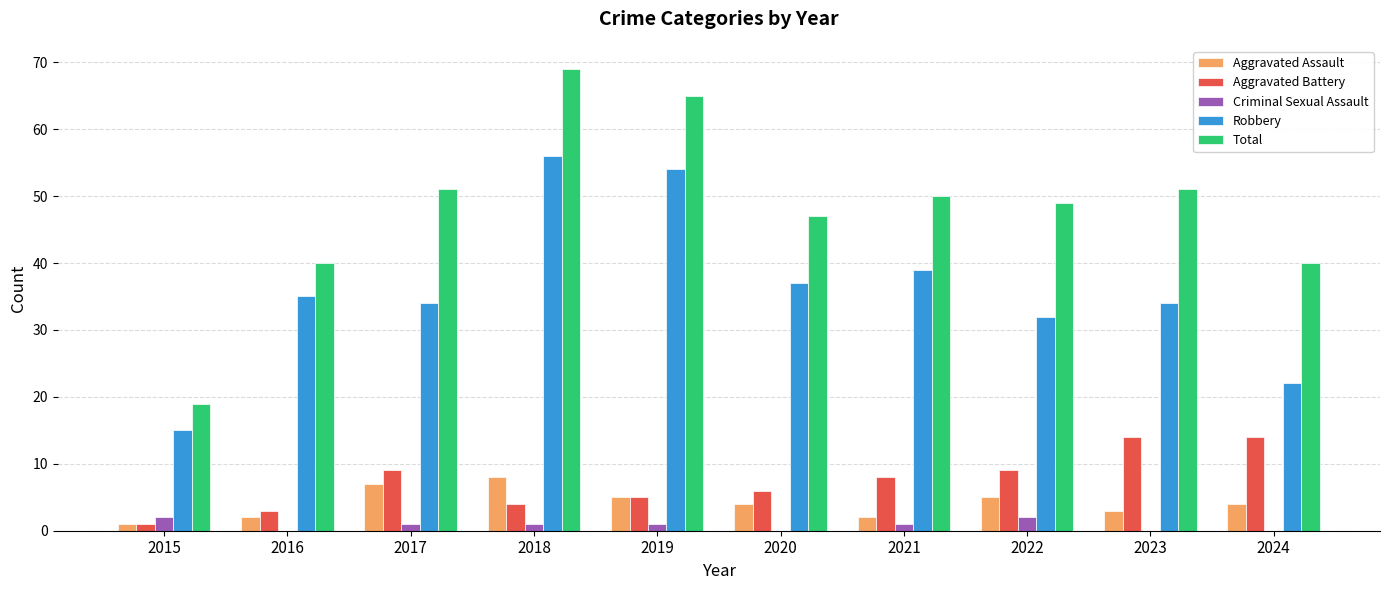

Which series has the largest total across all categories?

Total